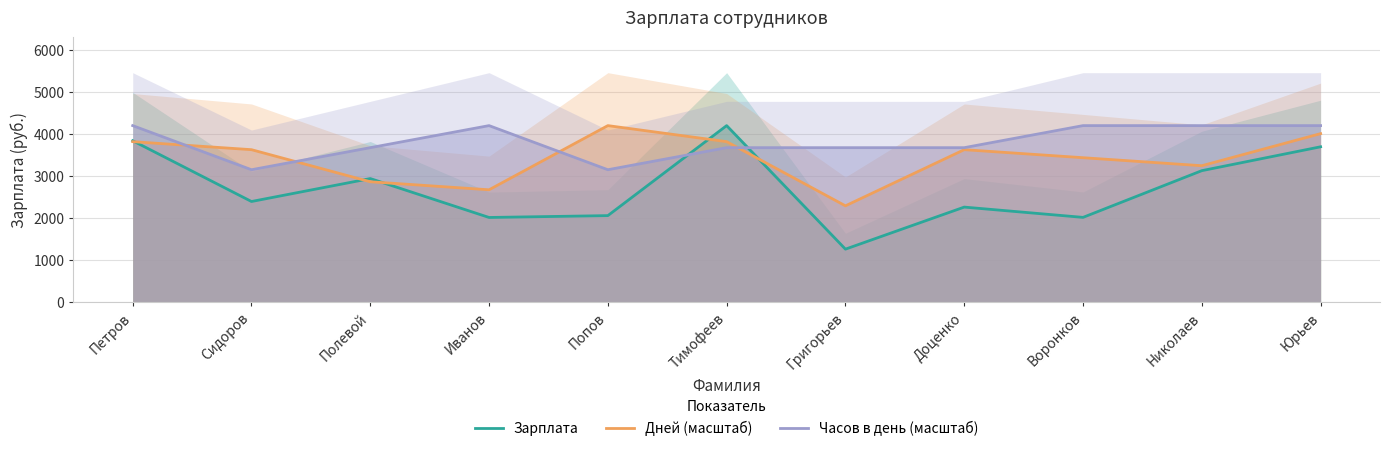

Reading left to right, transcribe all the data shown in this chart.

Зарплата: 3840.0	2394.0	2940.0	2014.0	2058.0	4200.0	1260.0	2261.0	2016.0	3128.0	3696.0
Дней (масштаб): 3818.2	3627.3	2863.6	2672.7	4200.0	3818.2	2290.9	3627.3	3436.4	3245.5	4009.1
Часов в день (масштаб): 4200.0	3150.0	3675.0	4200.0	3150.0	3675.0	3675.0	3675.0	4200.0	4200.0	4200.0